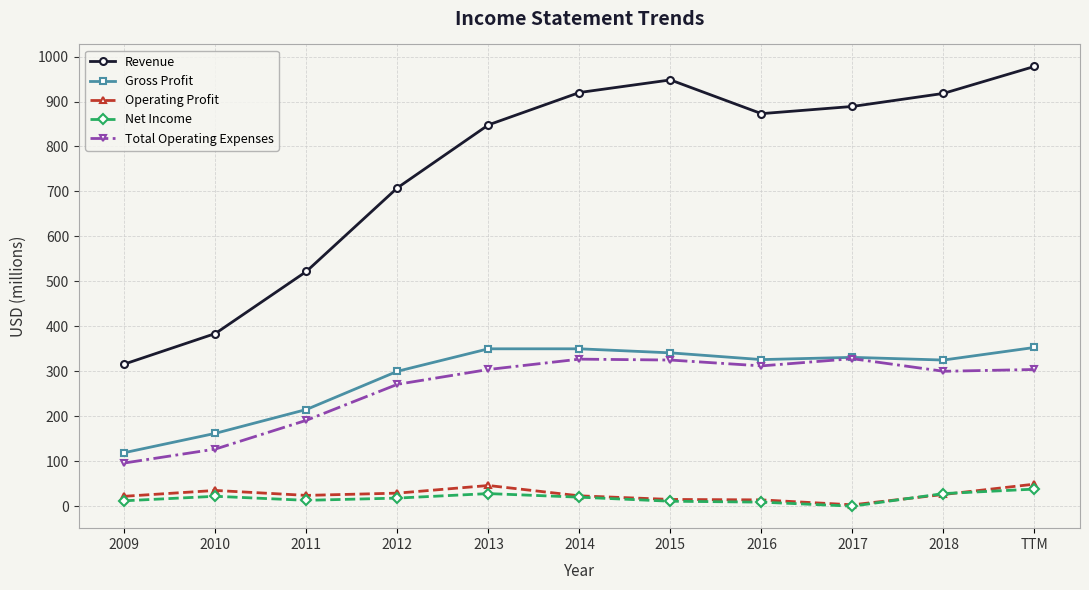

What is the total value across all series at 2009?

565